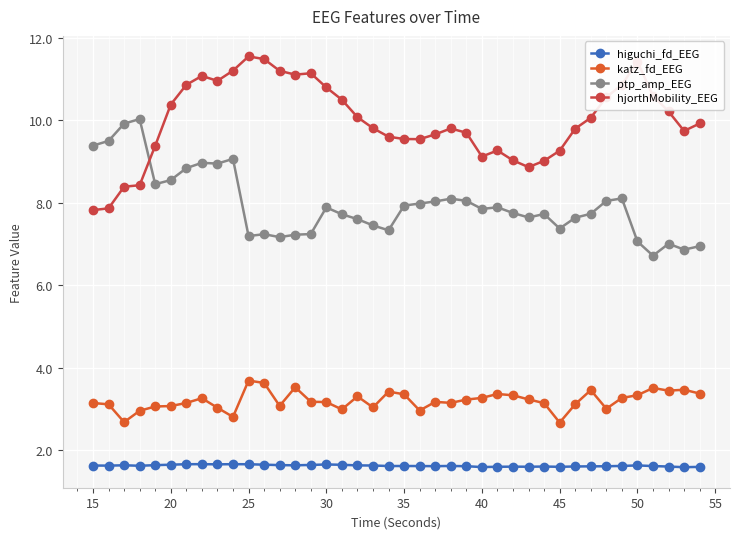

What is the greatest value displayed?

11.5